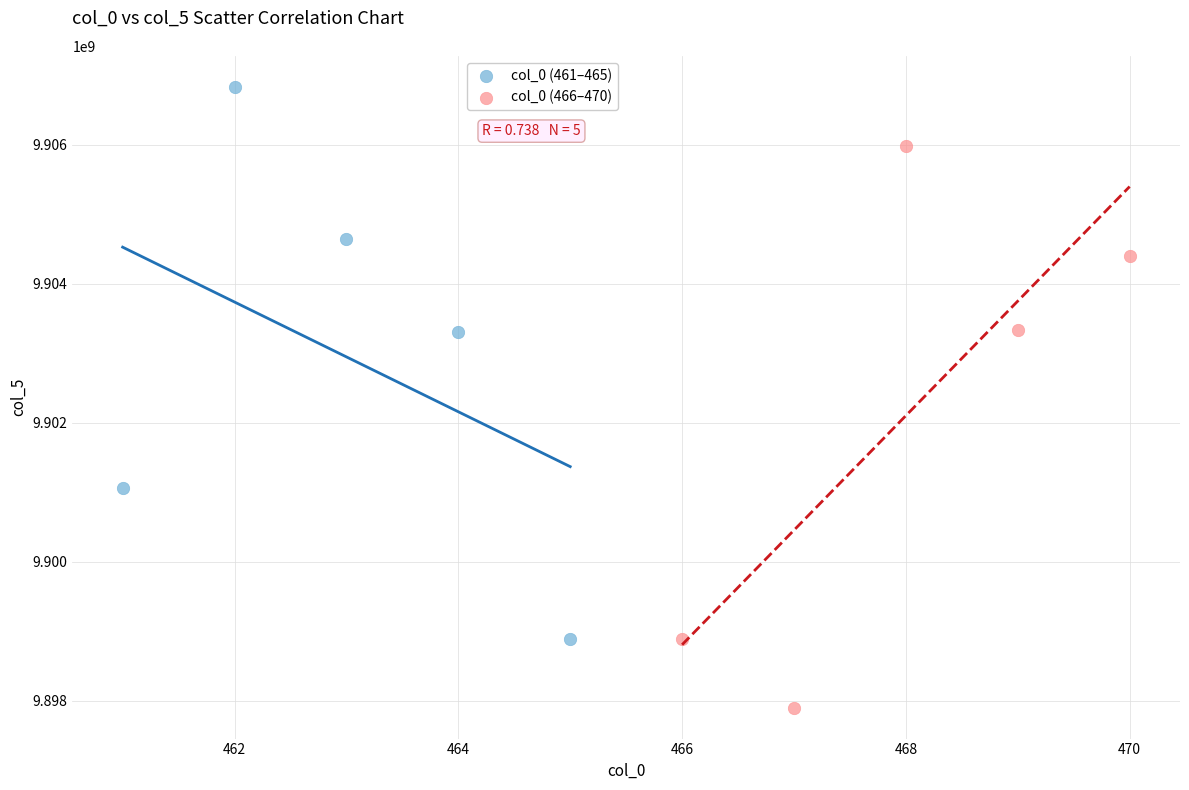

Which series reaches the minimum Y coordinate?

col_0 (466–470)